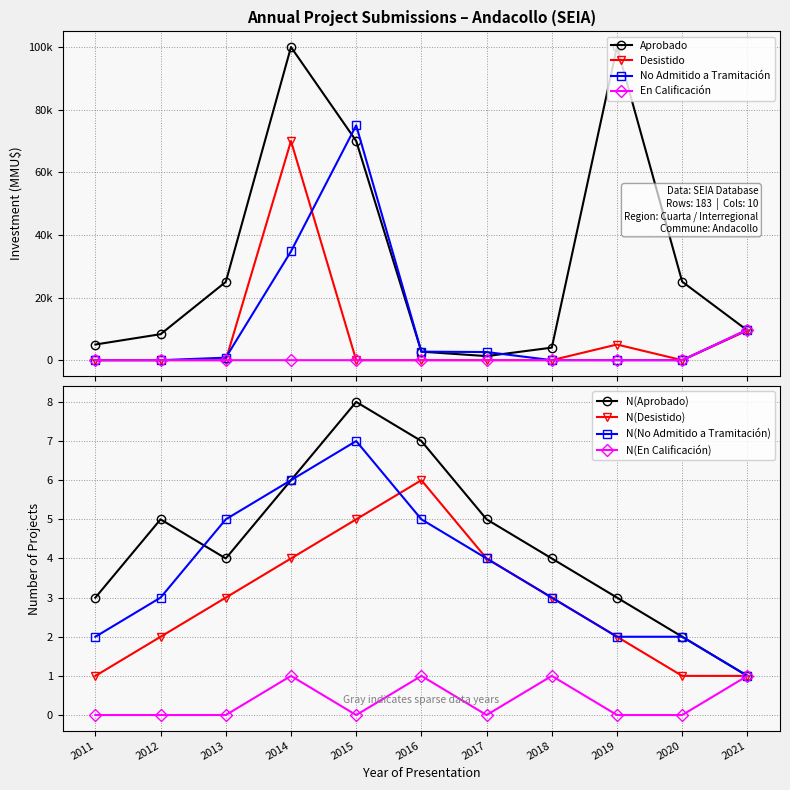

Reading left to right, extract all data points from this chart.

Aprobado: 2011=3	2012=5	2013=4	2014=6	2015=8	2016=7	2017=5	2018=4	2019=3	2020=2	2021=1
Desistido: 2011=1	2012=2	2013=3	2014=4	2015=5	2016=6	2017=4	2018=3	2019=2	2020=1	2021=1
No Admitido a Tramitación: 2011=2	2012=3	2013=5	2014=6	2015=7	2016=5	2017=4	2018=3	2019=2	2020=2	2021=1
En Calificación: 2011=0	2012=0	2013=0	2014=1	2015=0	2016=1	2017=0	2018=1	2019=0	2020=0	2021=1